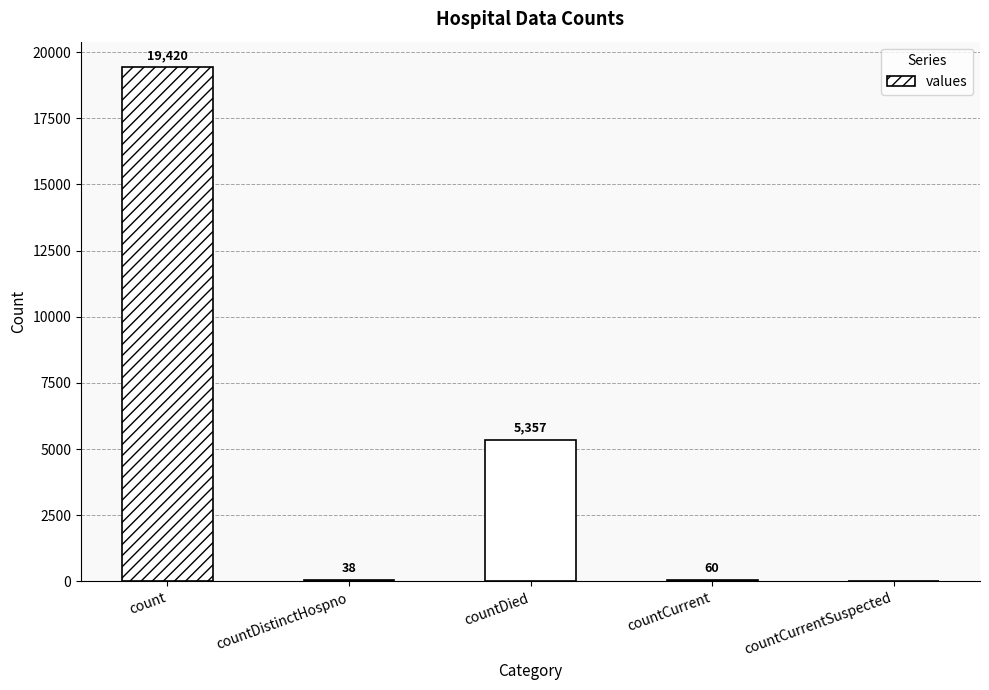

What is the maximum value shown in the chart?

19420